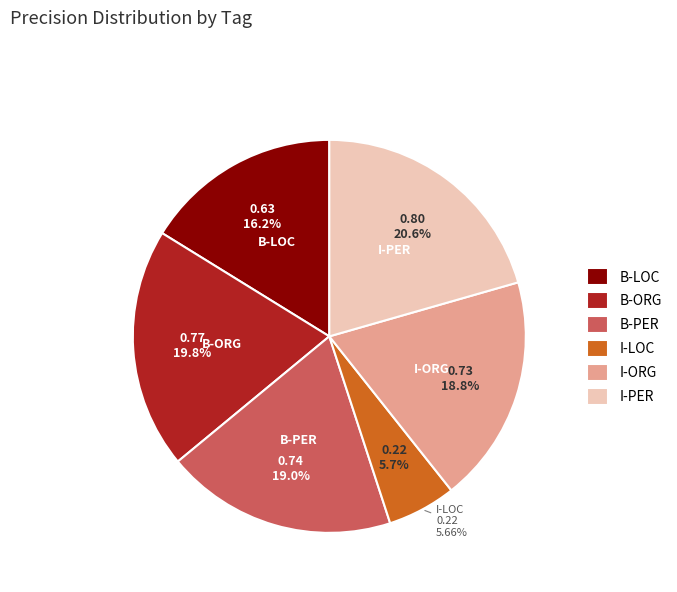

Do B-PER and I-LOC together represent more than half of the pie?

No